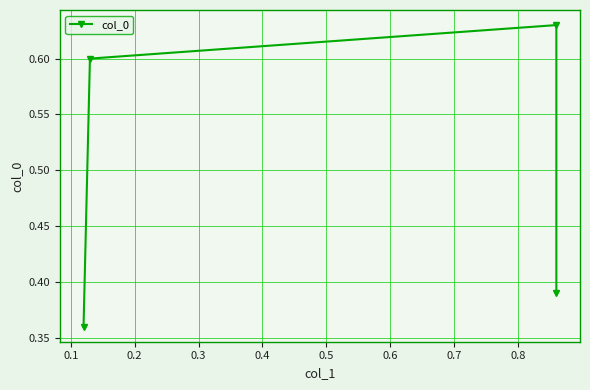

The chart shows a value of 0.1 at 0.1. True or false?

False